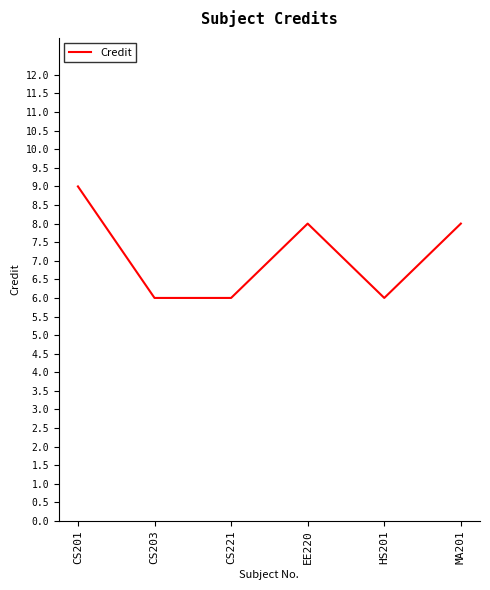

What is the sum of all values?

43